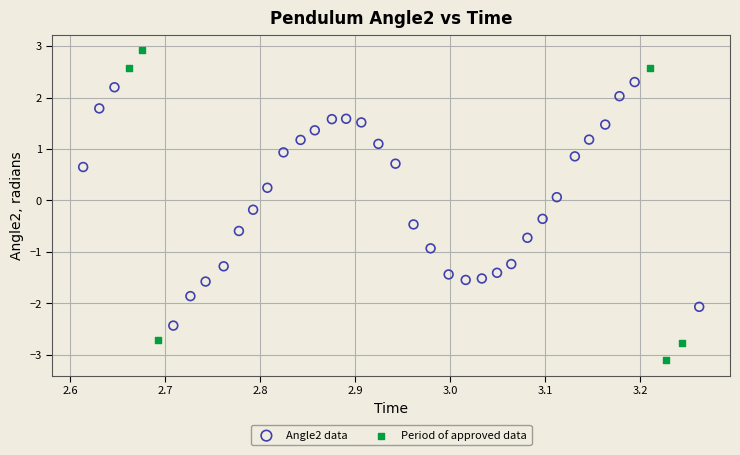

Which series contains the highest Y value?

Period of approved data